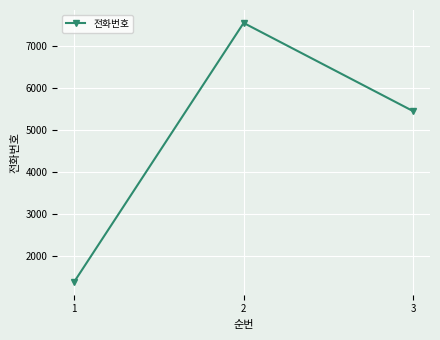

Rank the categories by value from lowest to highest.

1, 3, 2